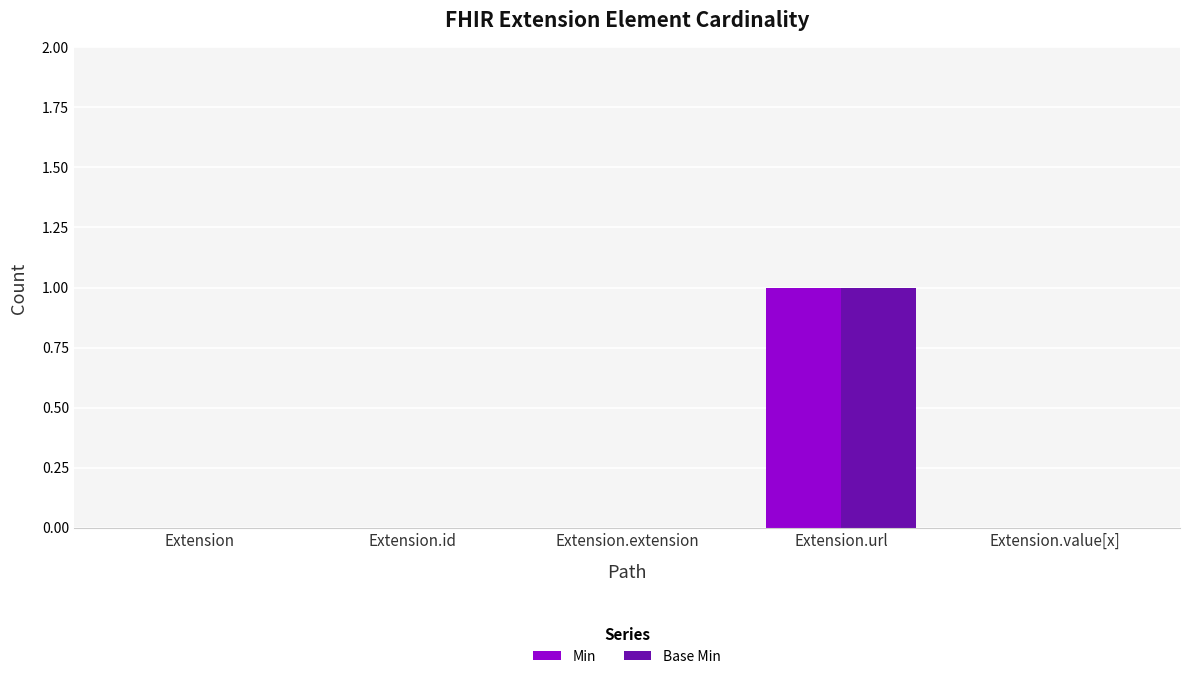

The value of Base Min at Extension is 0. True or false?

True